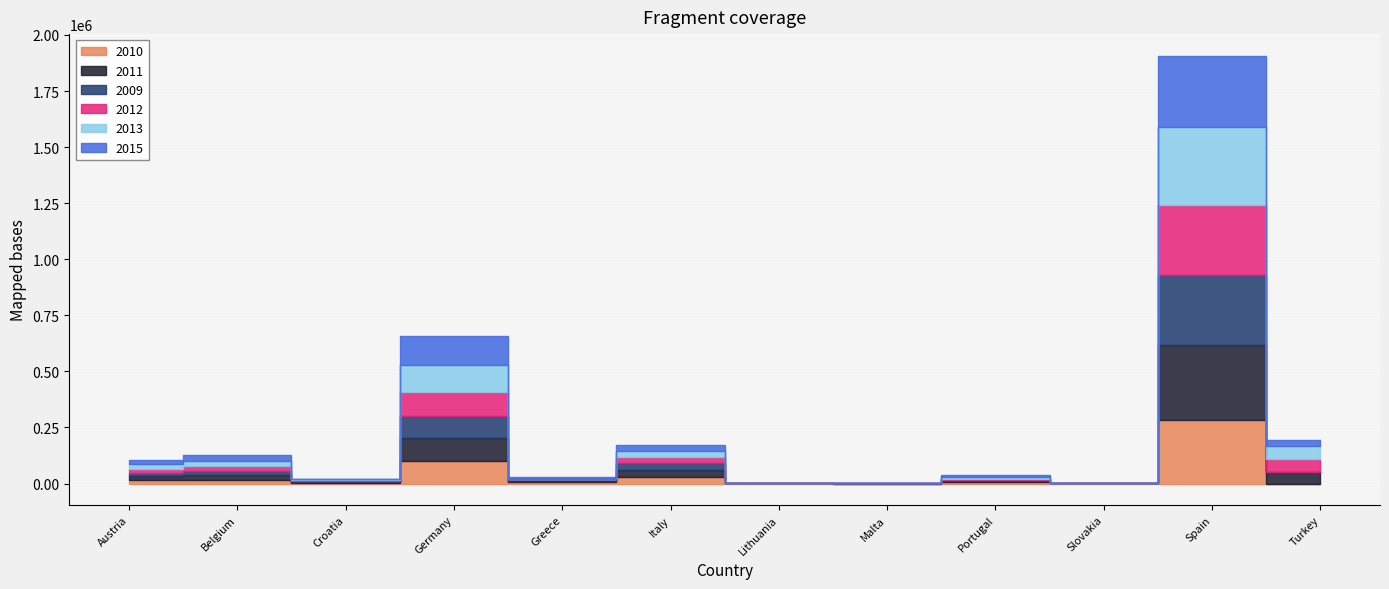

Where is the first local maximum for 2015?

Belgium